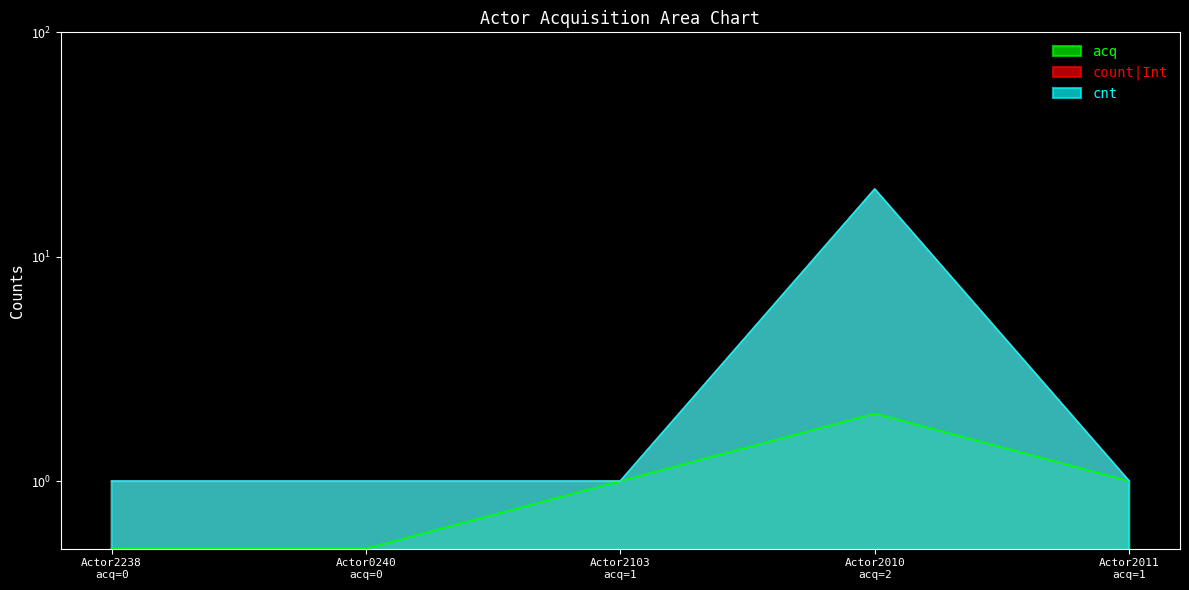

What is the total value across all series at Actor2103 acq=1?

2